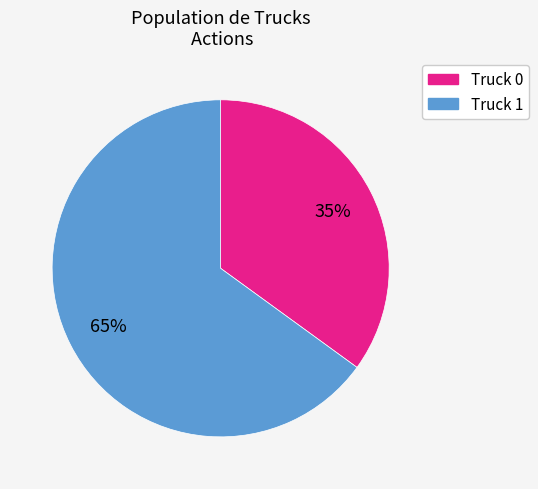

To the nearest percent, what is the difference between the Truck 1 and Truck 0 slice percentages?

30%